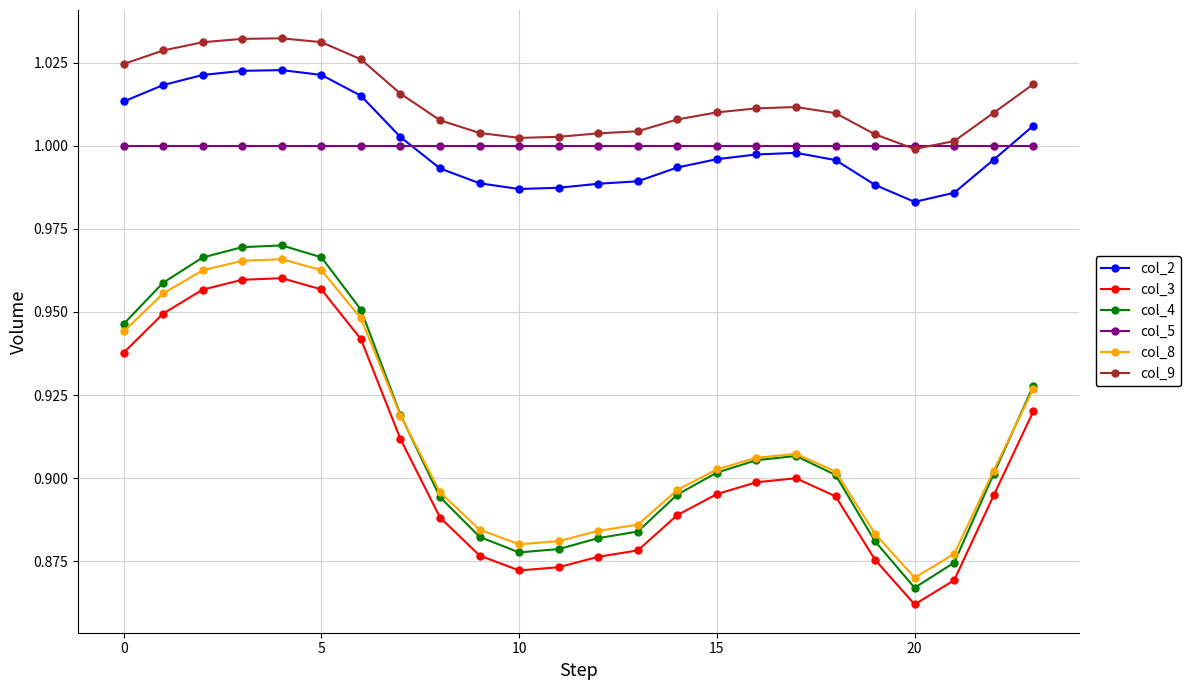

At how many categories does at least one series exceed 0?

24